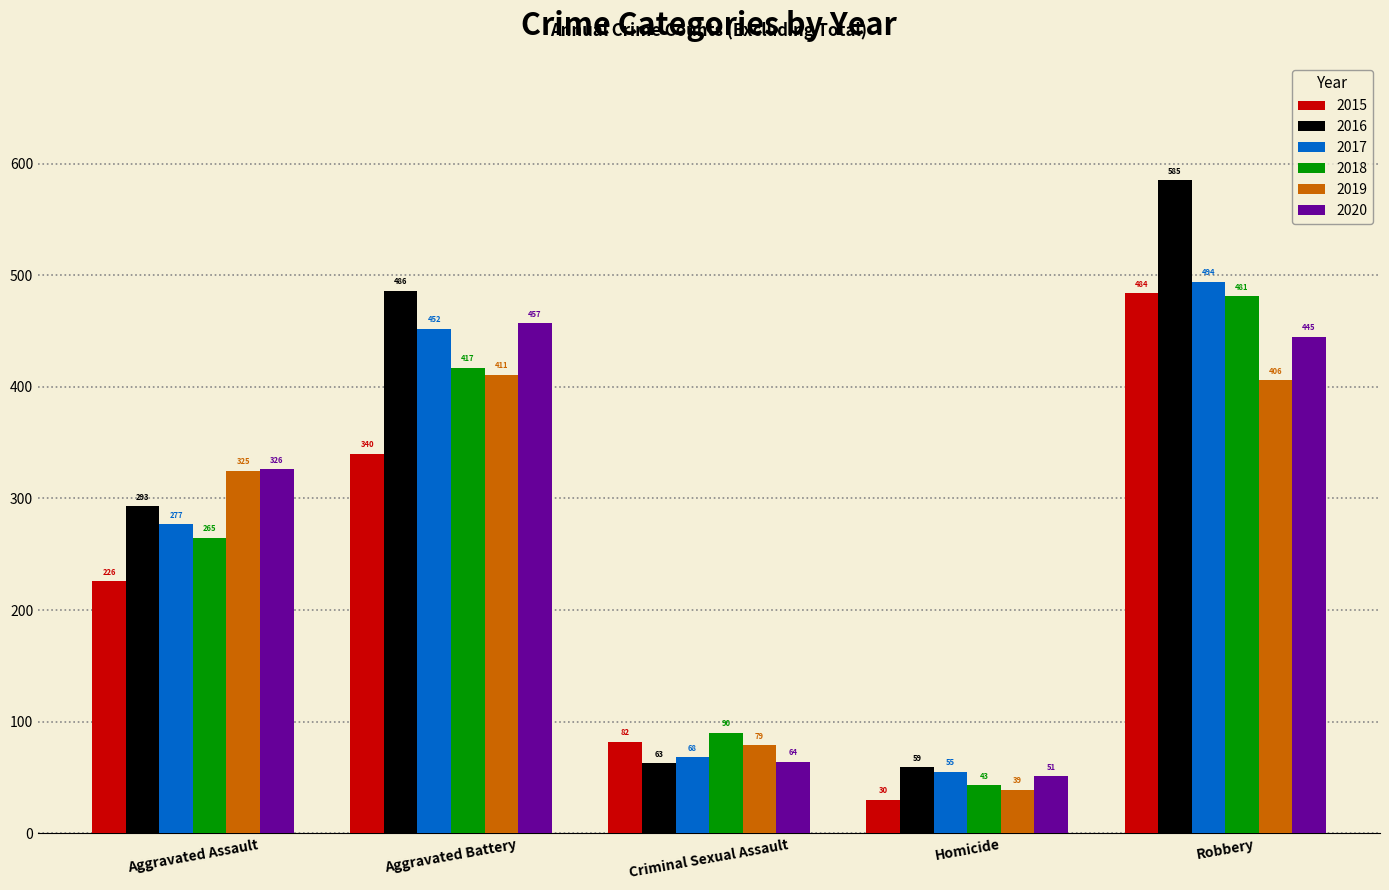

Reading right to left, list all the values displayed in this chart.

2015: Robbery=484	Homicide=30	Criminal Sexual Assault=82	Aggravated Battery=340	Aggravated Assault=226
2016: Robbery=585	Homicide=59	Criminal Sexual Assault=63	Aggravated Battery=486	Aggravated Assault=293
2017: Robbery=494	Homicide=55	Criminal Sexual Assault=68	Aggravated Battery=452	Aggravated Assault=277
2018: Robbery=481	Homicide=43	Criminal Sexual Assault=90	Aggravated Battery=417	Aggravated Assault=265
2019: Robbery=406	Homicide=39	Criminal Sexual Assault=79	Aggravated Battery=411	Aggravated Assault=325
2020: Robbery=445	Homicide=51	Criminal Sexual Assault=64	Aggravated Battery=457	Aggravated Assault=326